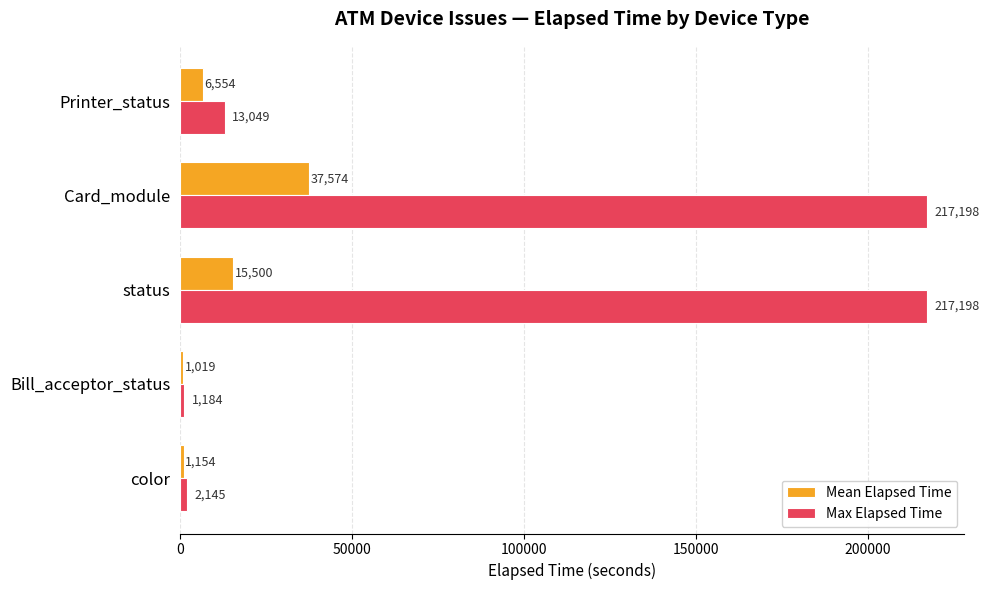

Which series has the largest range (max minus min)?

Max Elapsed Time